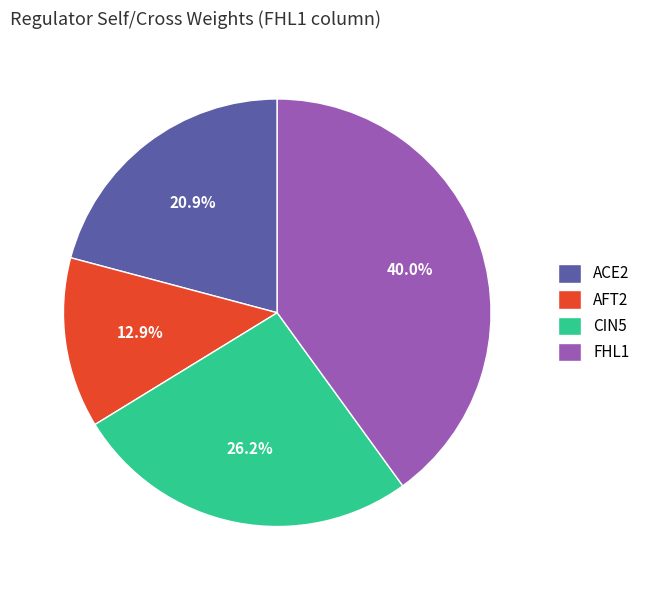

Does FHL1 account for over 50% of the chart?

No